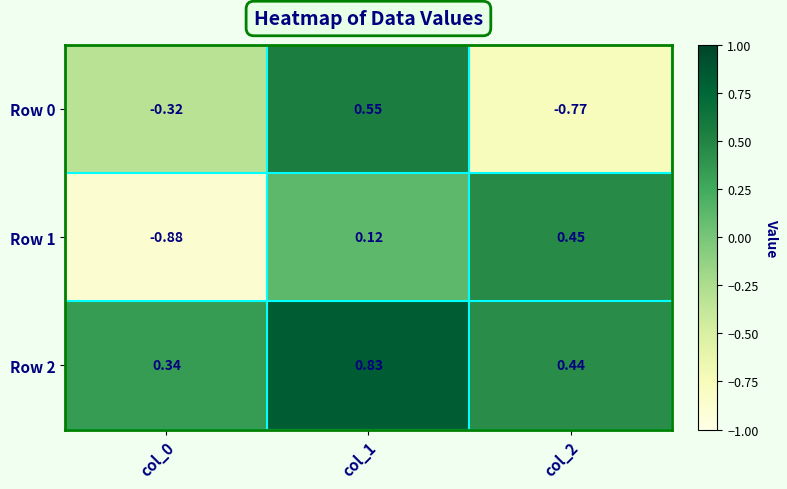

Is the value of Row 1 at col_2 greater than the value of Row 2 at col_1?

No